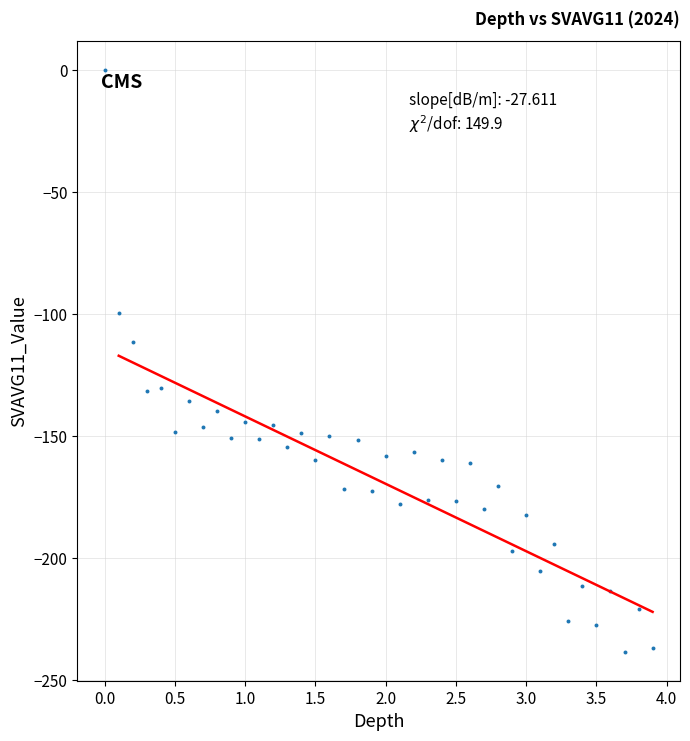

What is the range of Y values (max minus min)?

238.2